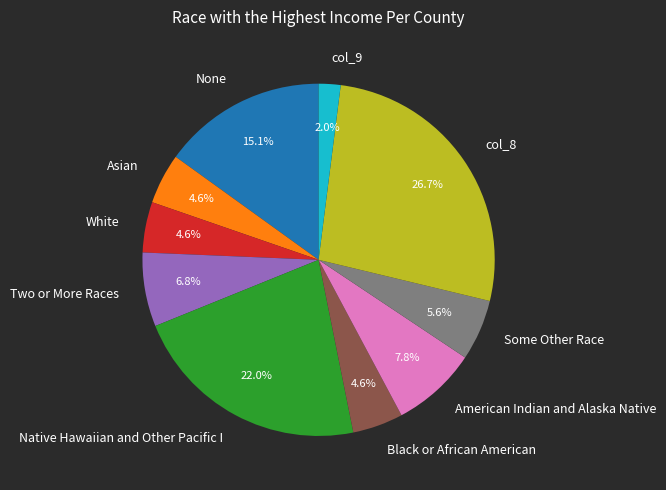

What is the total percentage of American Indian and Alaska Native and None?

22.9%